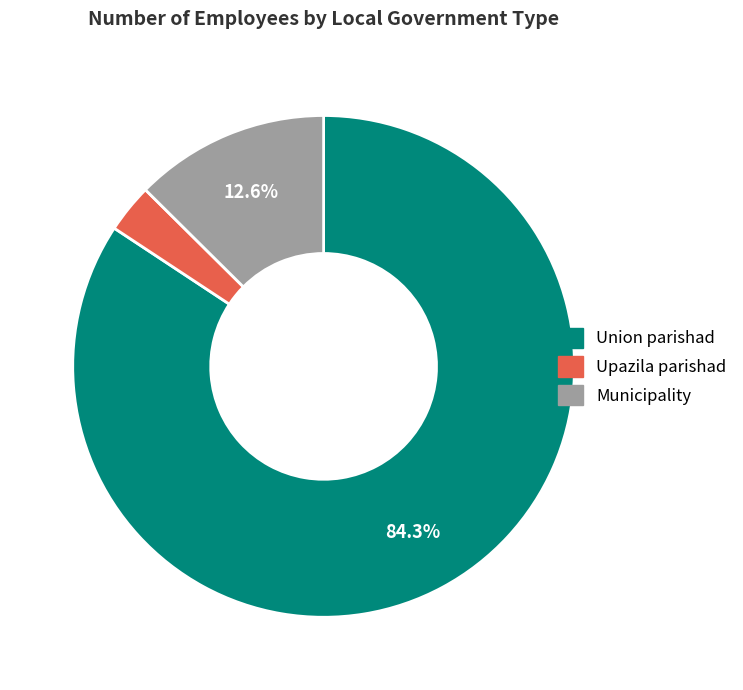

Does any single category account for the majority?

Yes